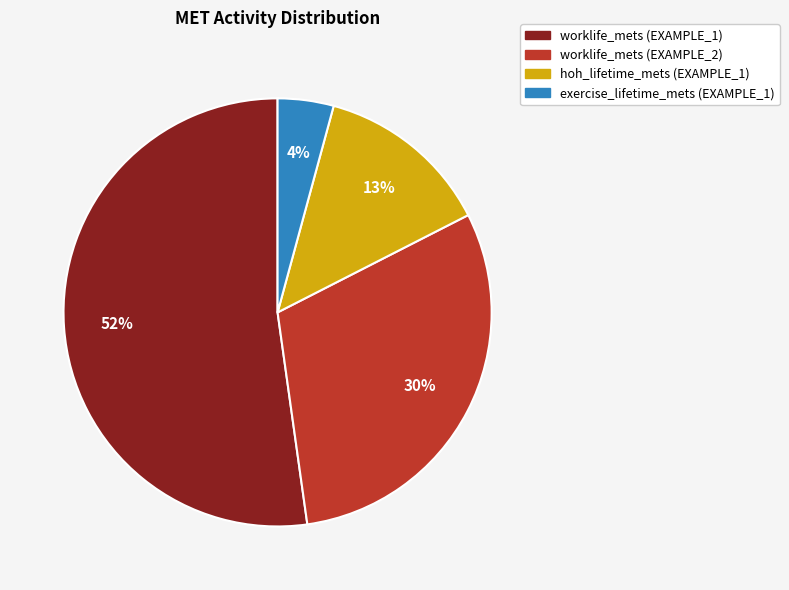

Between worklife_mets (EXAMPLE_1) and worklife_mets (EXAMPLE_2), which is larger?

worklife_mets (EXAMPLE_1)